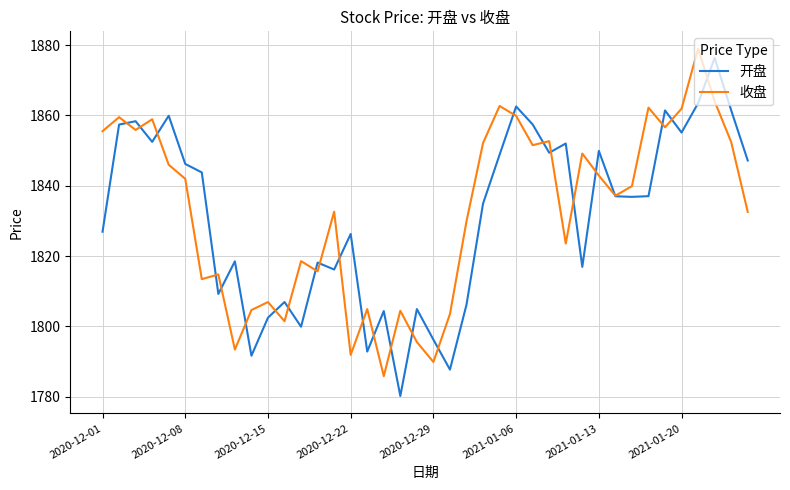

Which series has the largest range (max minus min)?

开盘